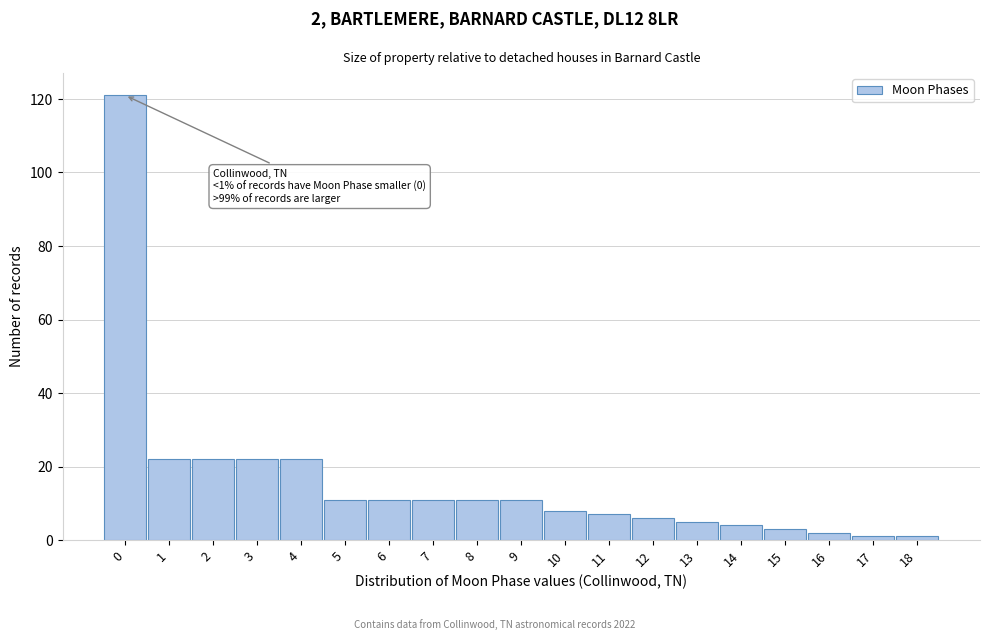

Which range on the x-axis has the tallest bar?

-0.5 to 0.5